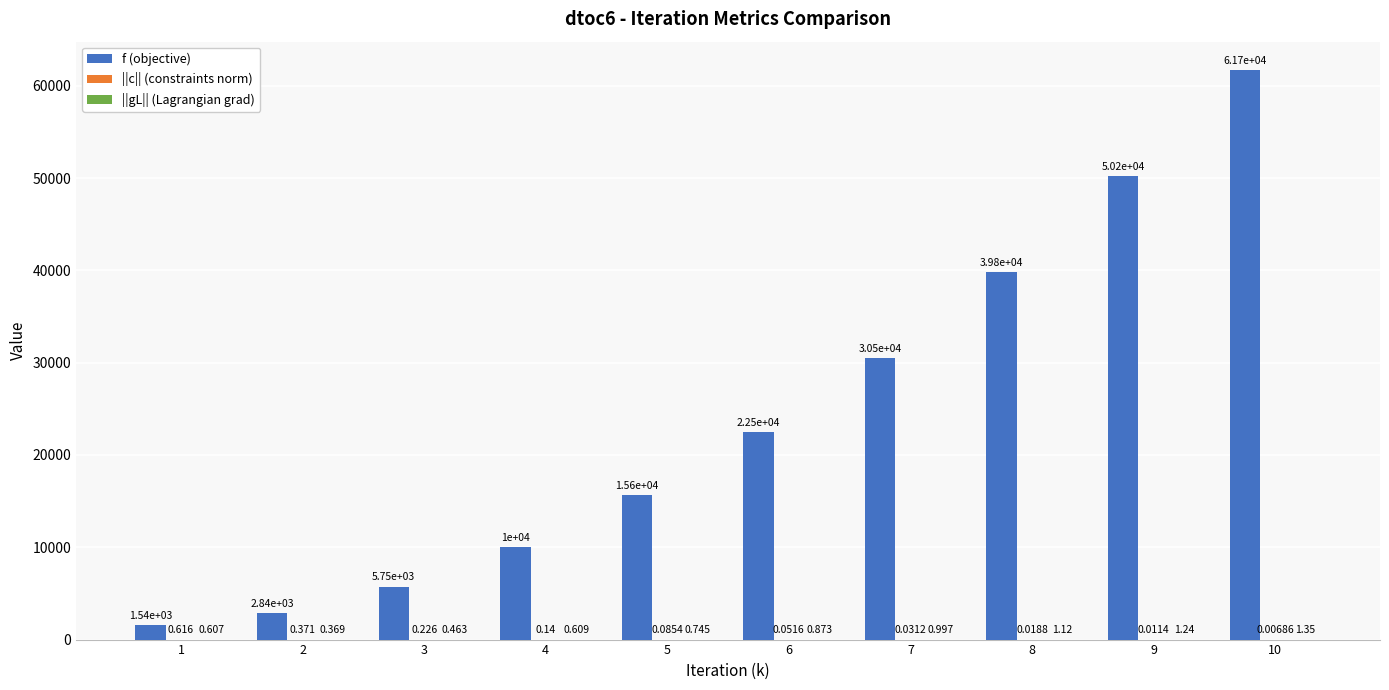

Which series has the largest total across all categories?

f (objective)